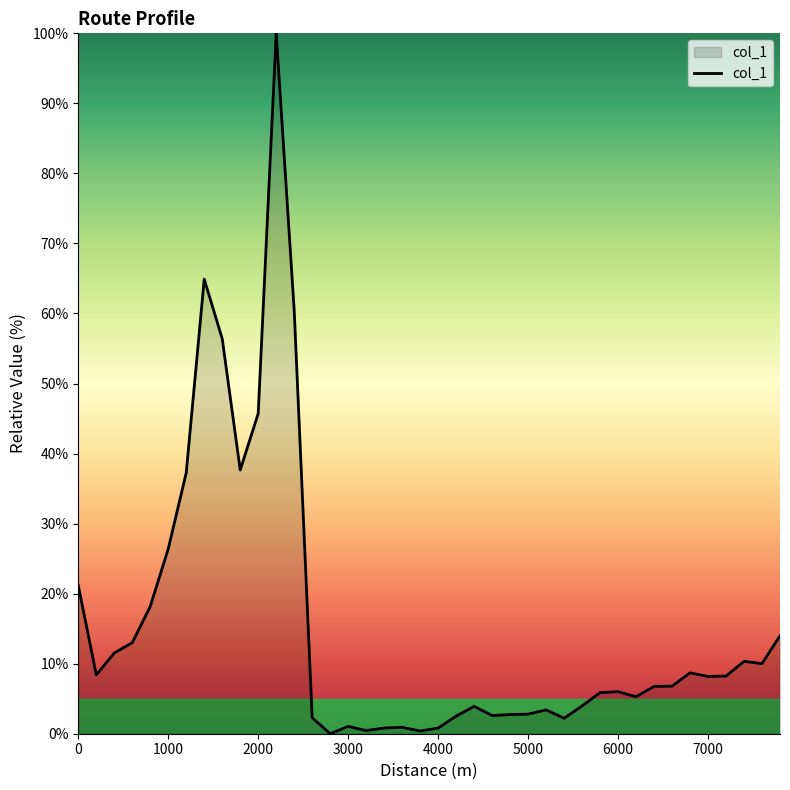

What is the greatest value displayed?

100.0